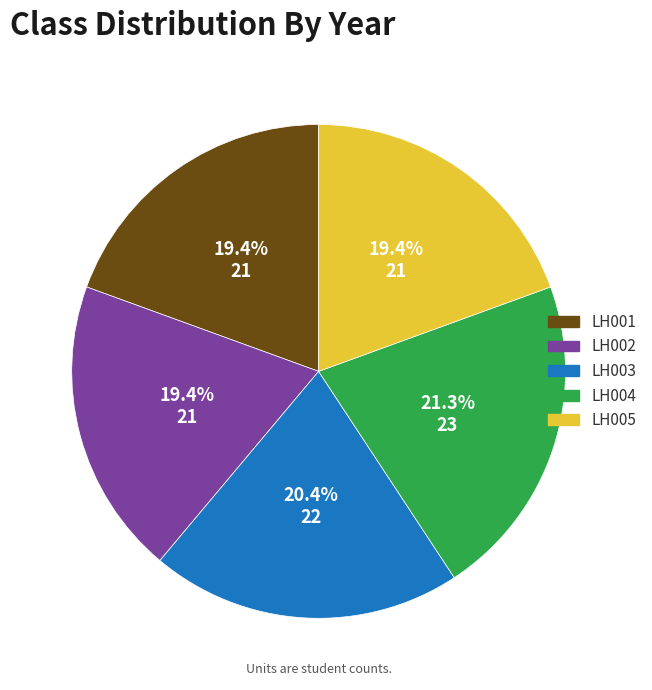

Which category has the biggest portion of the pie?

LH004